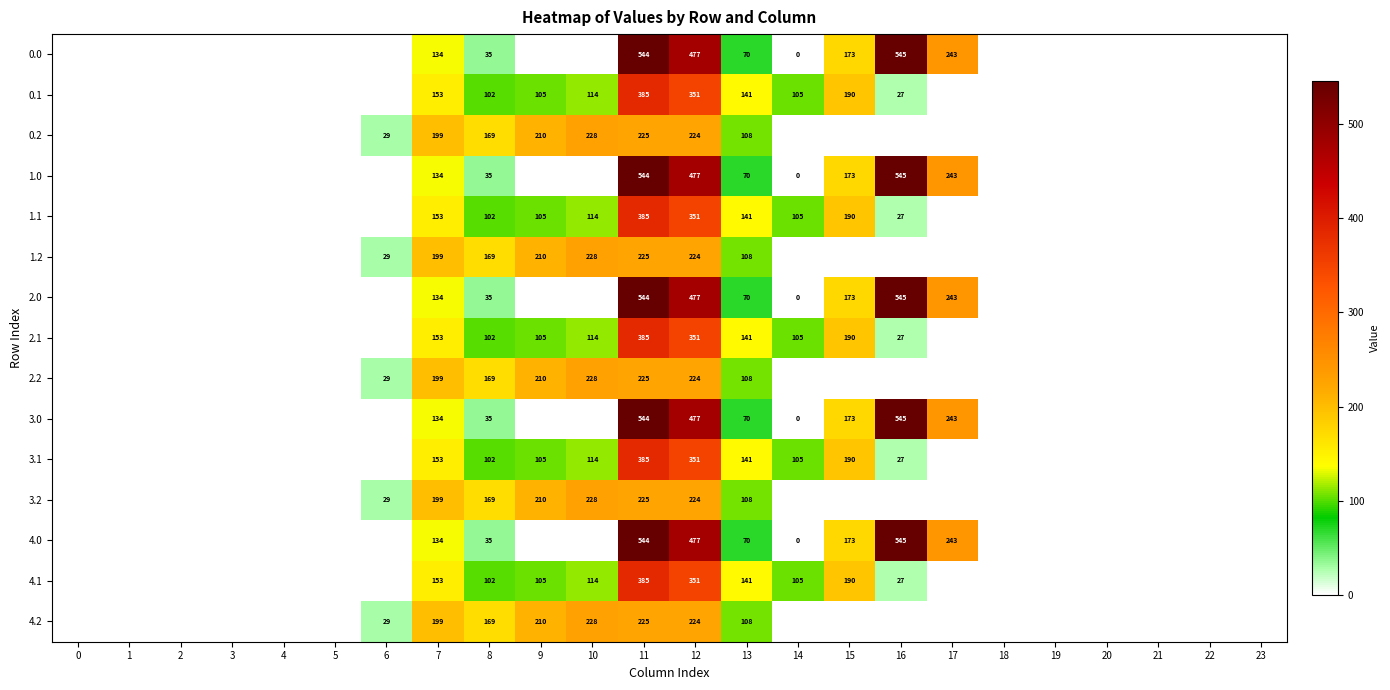

The value of 4.0 at 13 is 70. True or false?

True